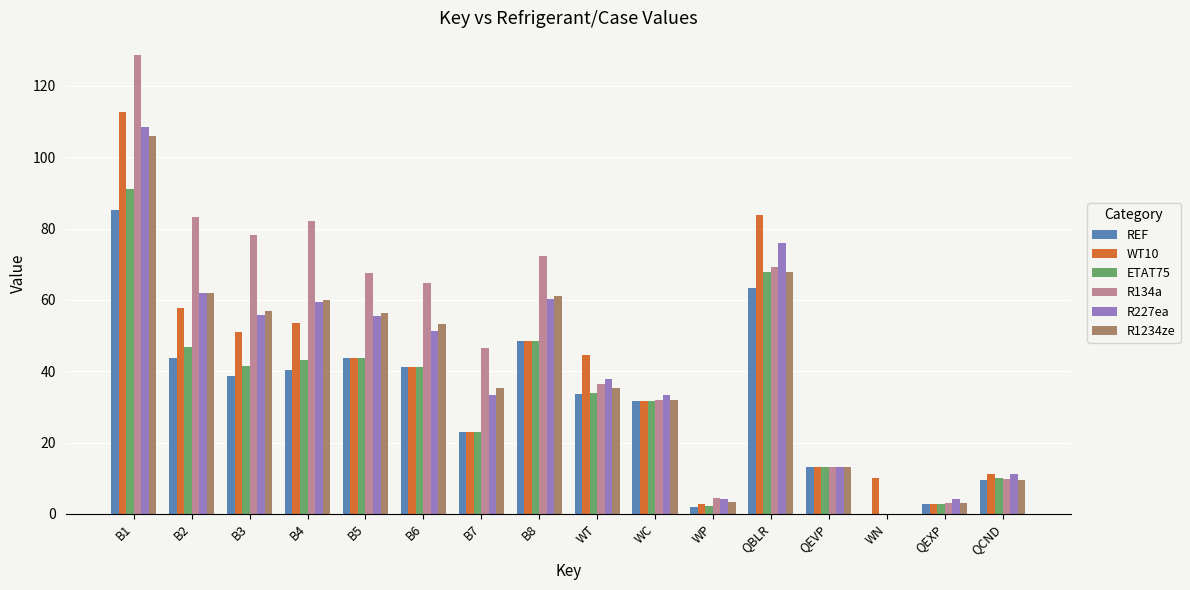

Which series changed the most between QBLR and QCND?

WT10